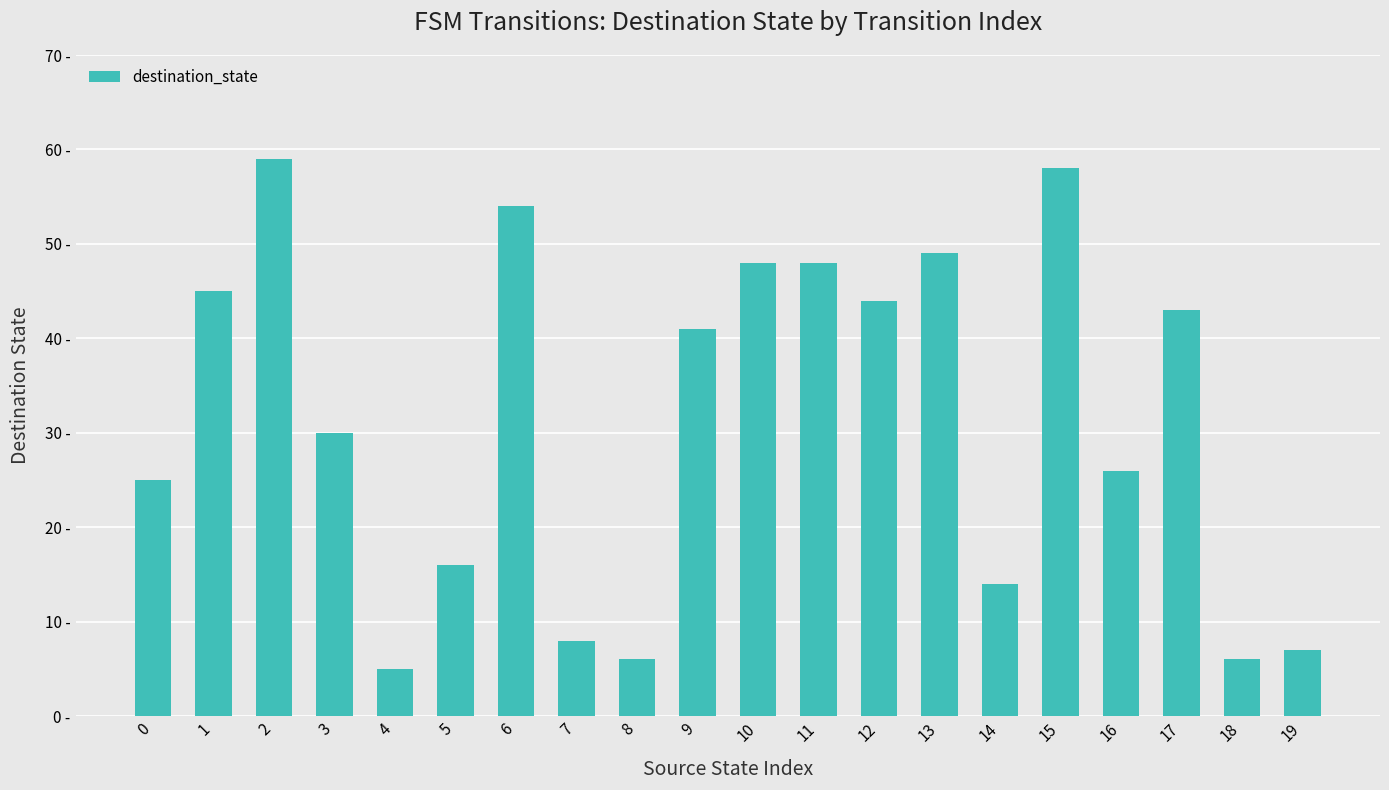

Where is the data nearest to the value 32?

3